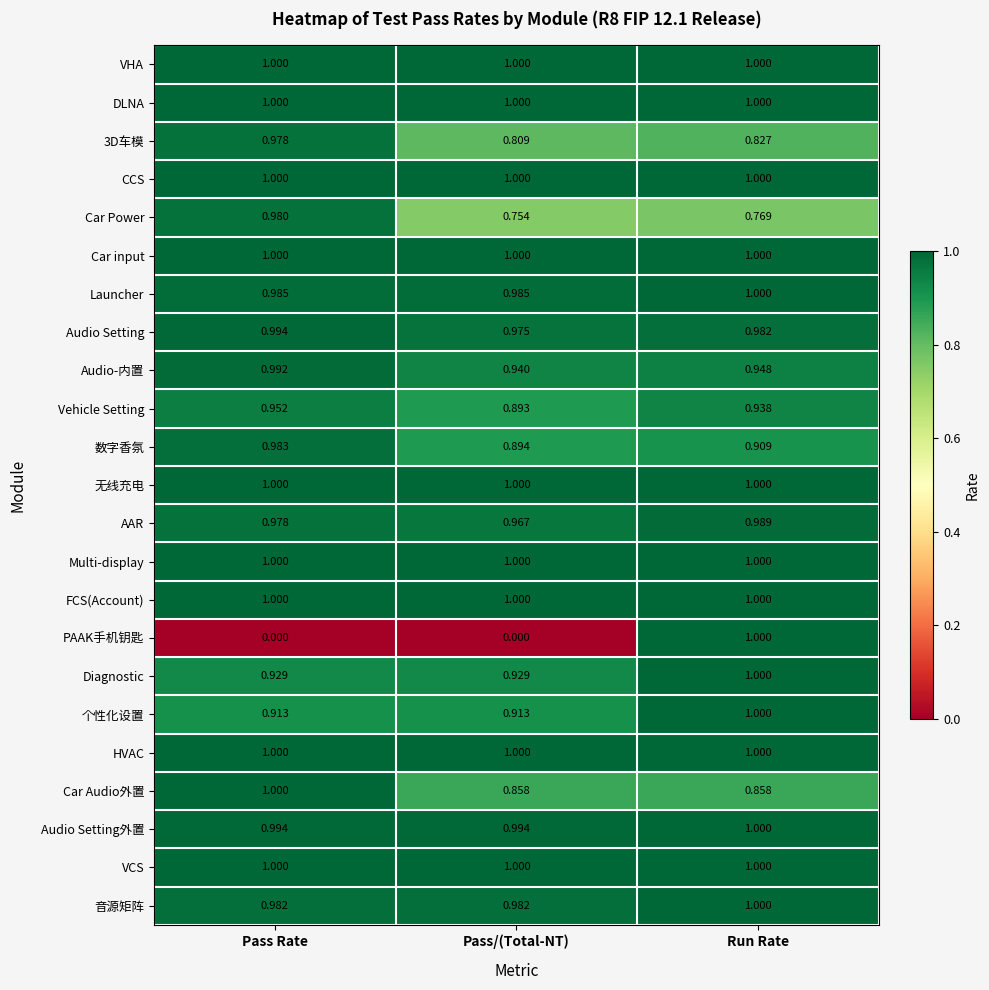

Which series changed the most between Pass/(Total-NT) and Run Rate?

PAAK手机钥匙